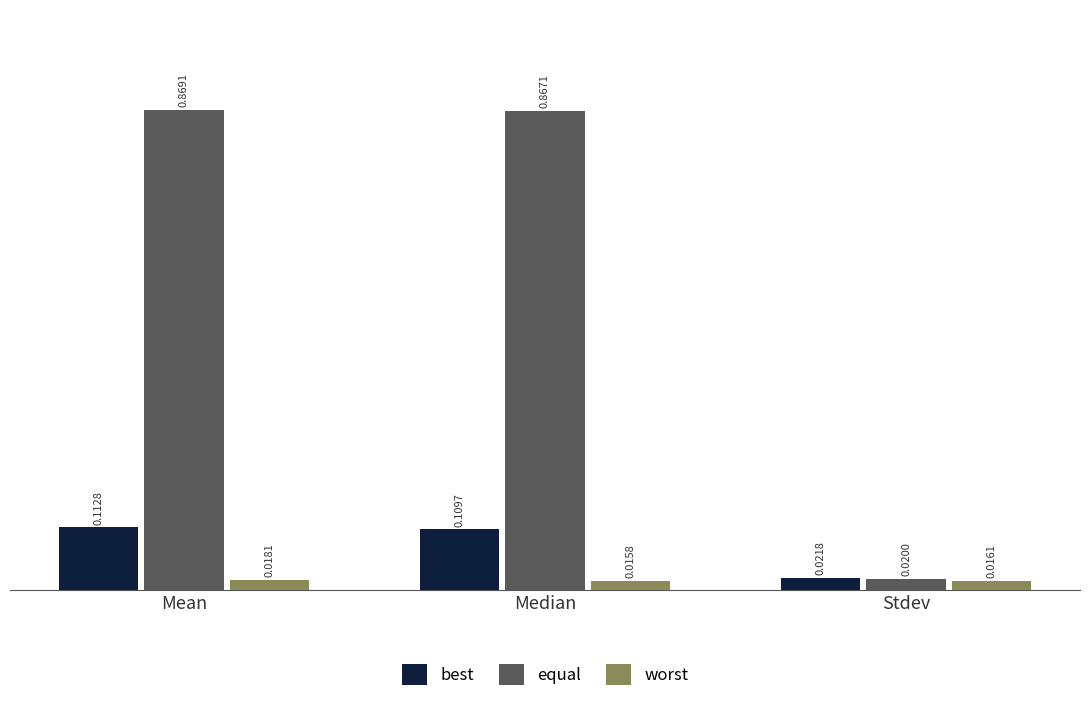

What is the difference between the maximum and minimum values in the equal series?

0.8